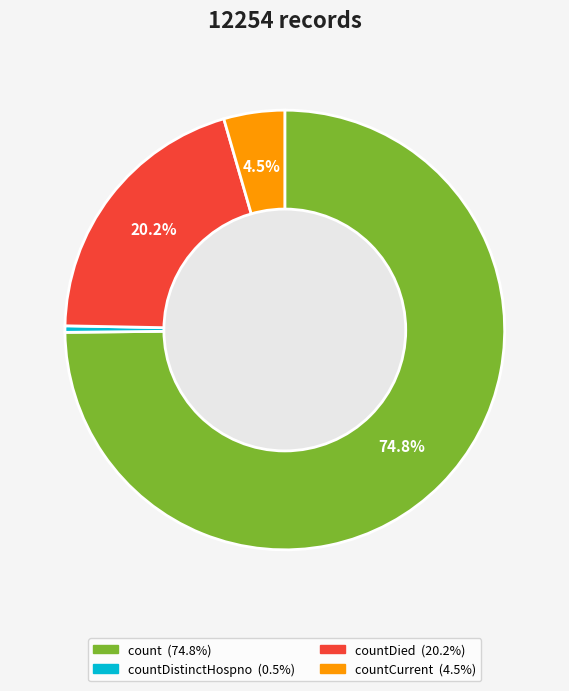

How many slices are in this pie chart?

4